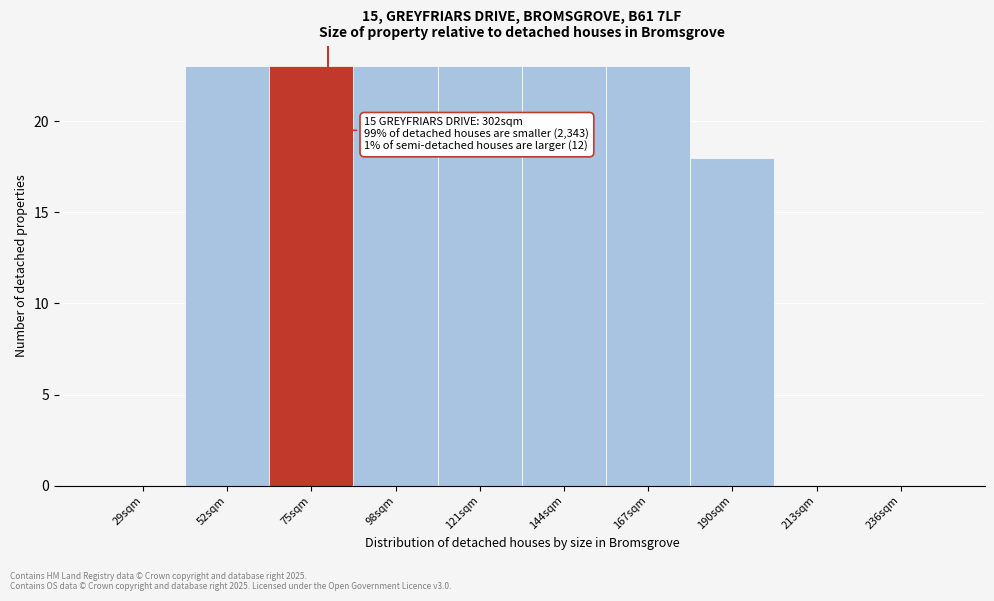

Reading right to left, what are all the values shown in this chart?

236sqm=0	213sqm=0	190sqm=18	167sqm=23	144sqm=23	121sqm=23	98sqm=23	75sqm=23	52sqm=23	29sqm=0